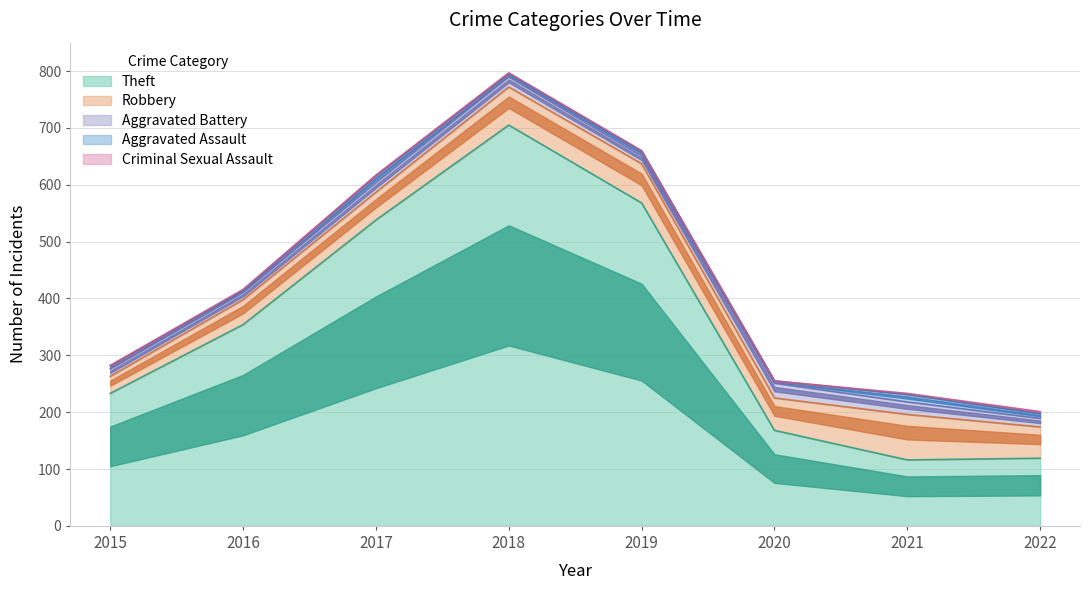

What is the total value across all series at 2016?

416